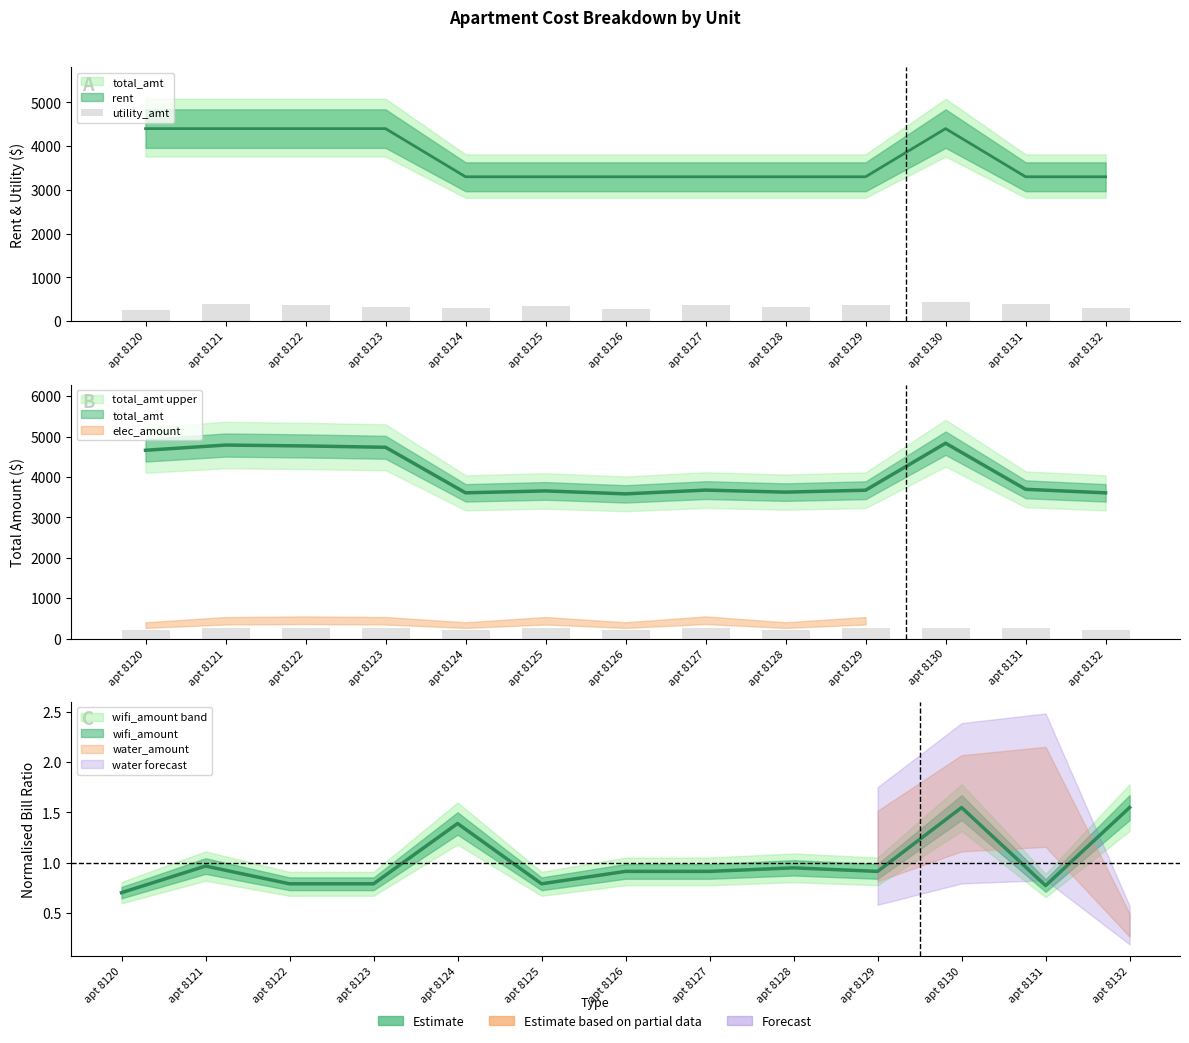

Which has a higher value, apt 8125 or apt 8124?

apt 8125